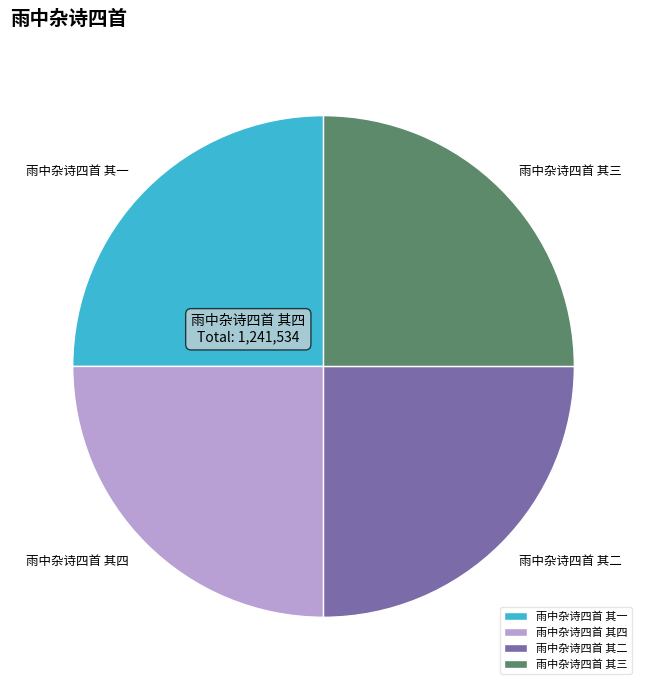

Count the number of slices in the pie.

4